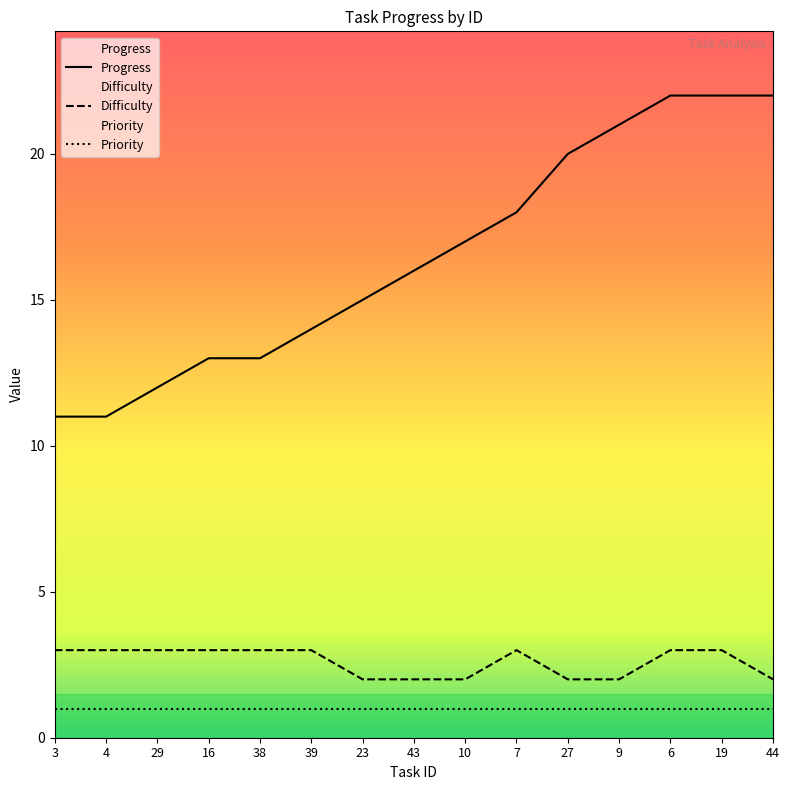

Which has a higher value, 38 or 43?

43